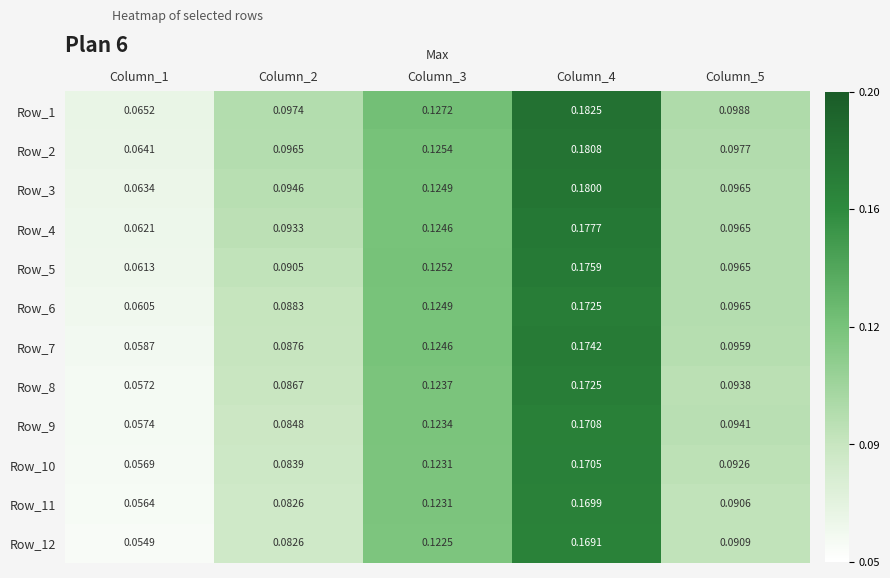

At which category is the sum across all series the highest?

Column_4